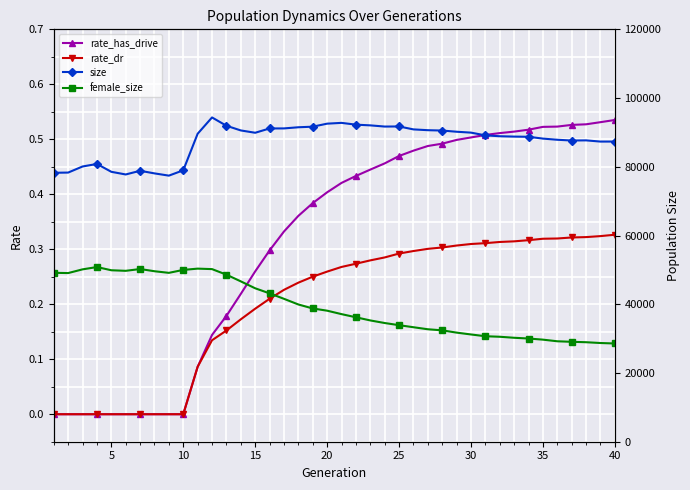

How many categories are shown in the chart?

40